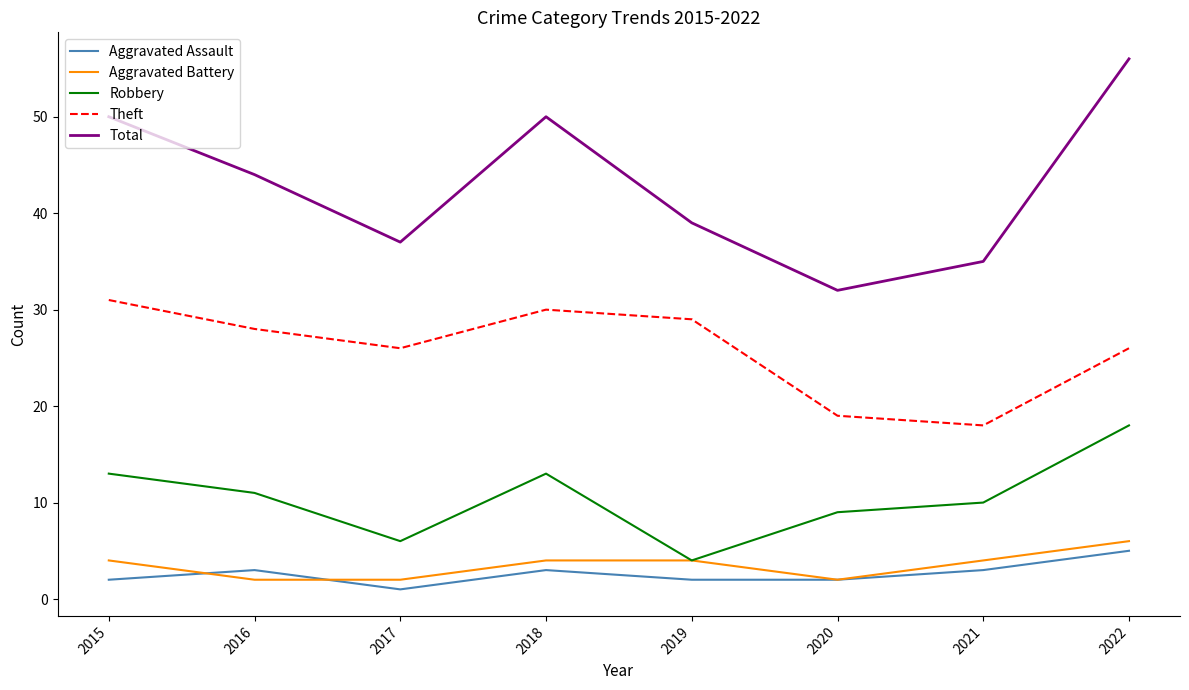

At which label does Robbery reach its peak?

2022